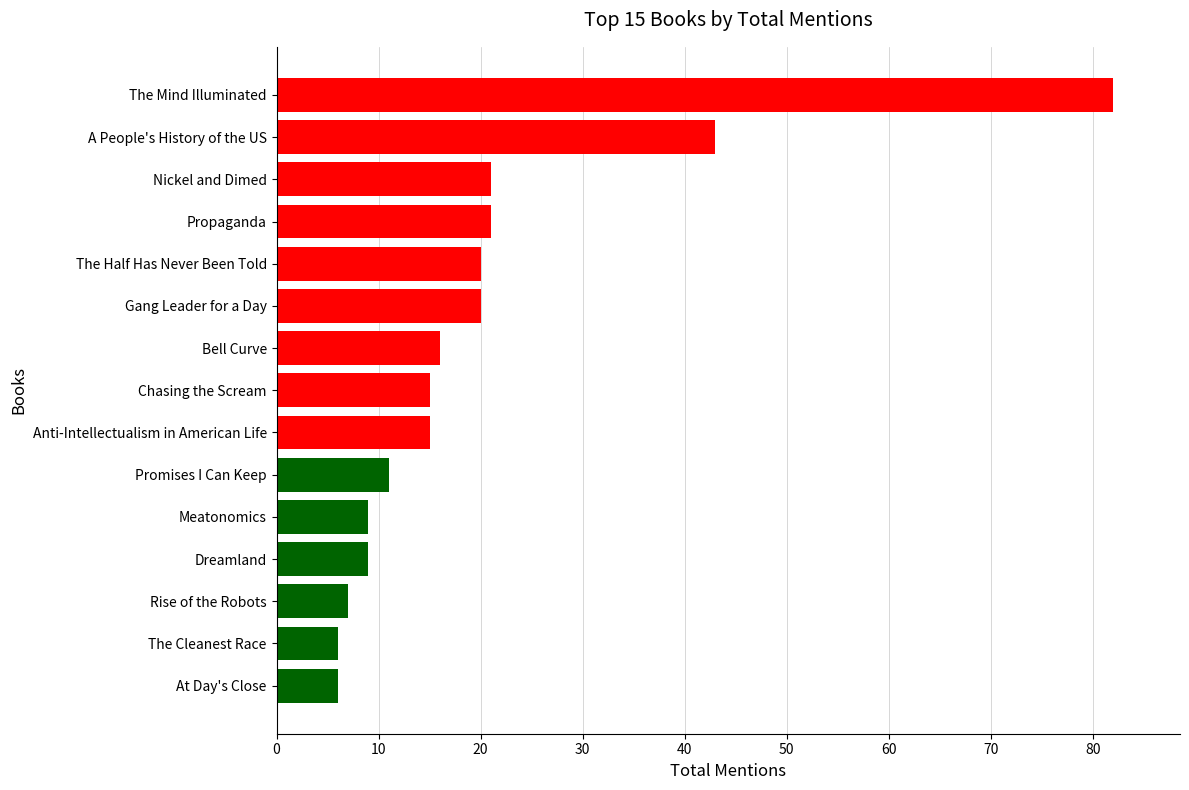

What is the greatest value displayed?

82